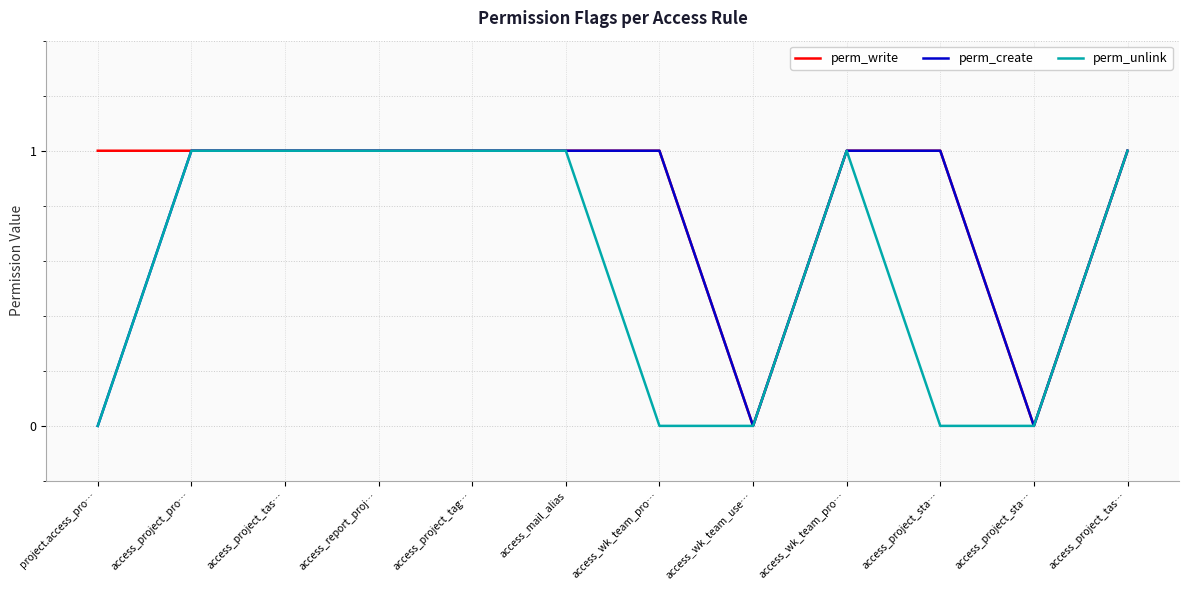

Where is perm_create nearest to the value 0?

project.access_pro…